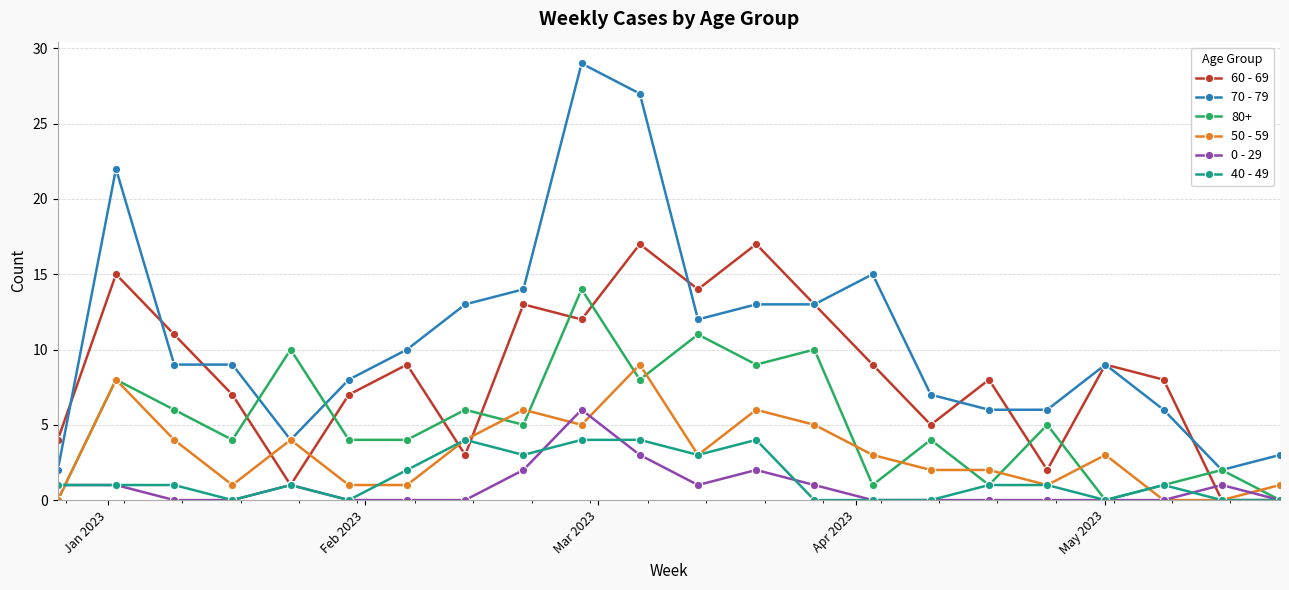

Which series has the largest range (max minus min)?

70 - 79